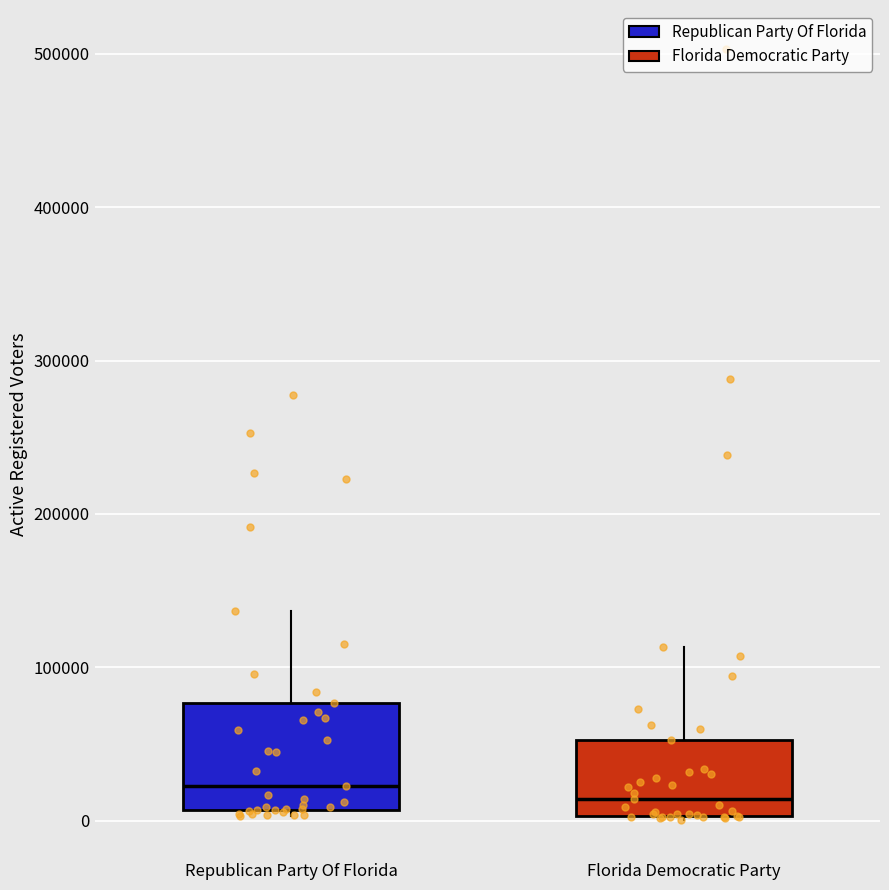

Where is the upper edge of the box for Republican Party Of Florida on the y-axis? The values are not printed on the chart, so give them approximately, as read against the axis.

80000